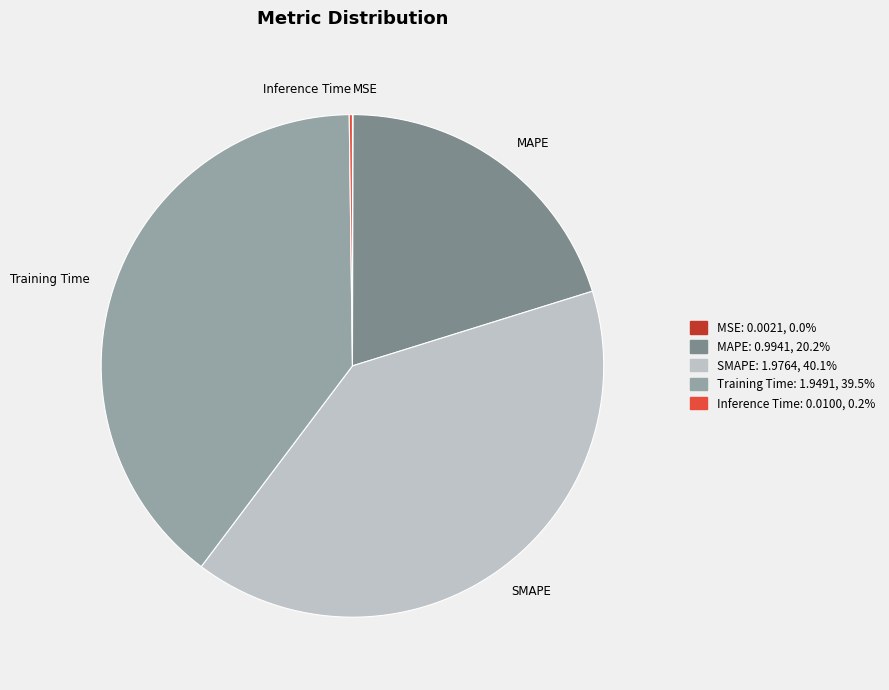

What is the ratio of the value at Training Time to the value at SMAPE?

1.0